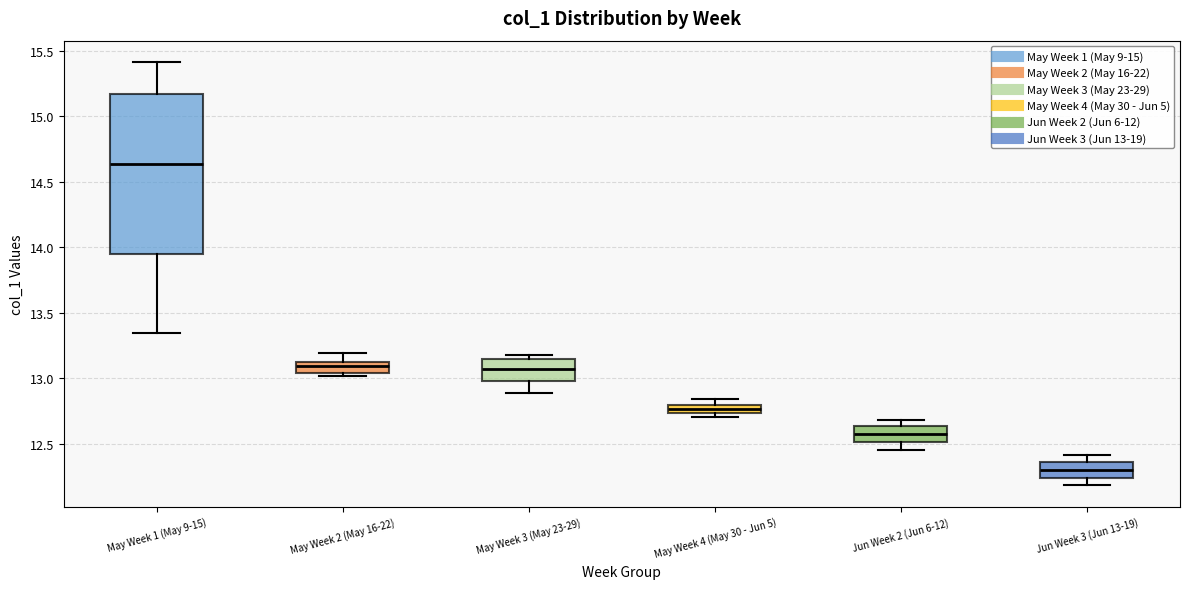

Which box's median line is the lowest?

Jun Week 3 (Jun 13-19)